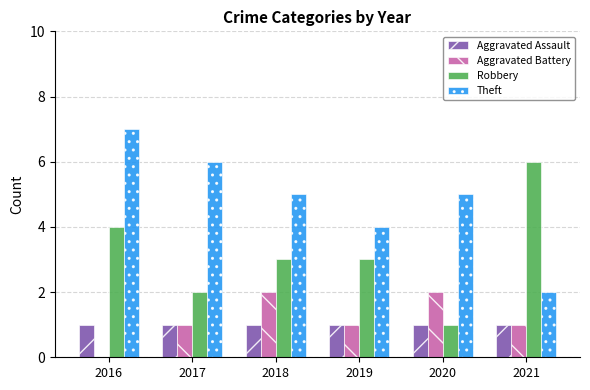

What is the average value of the Theft series?

5